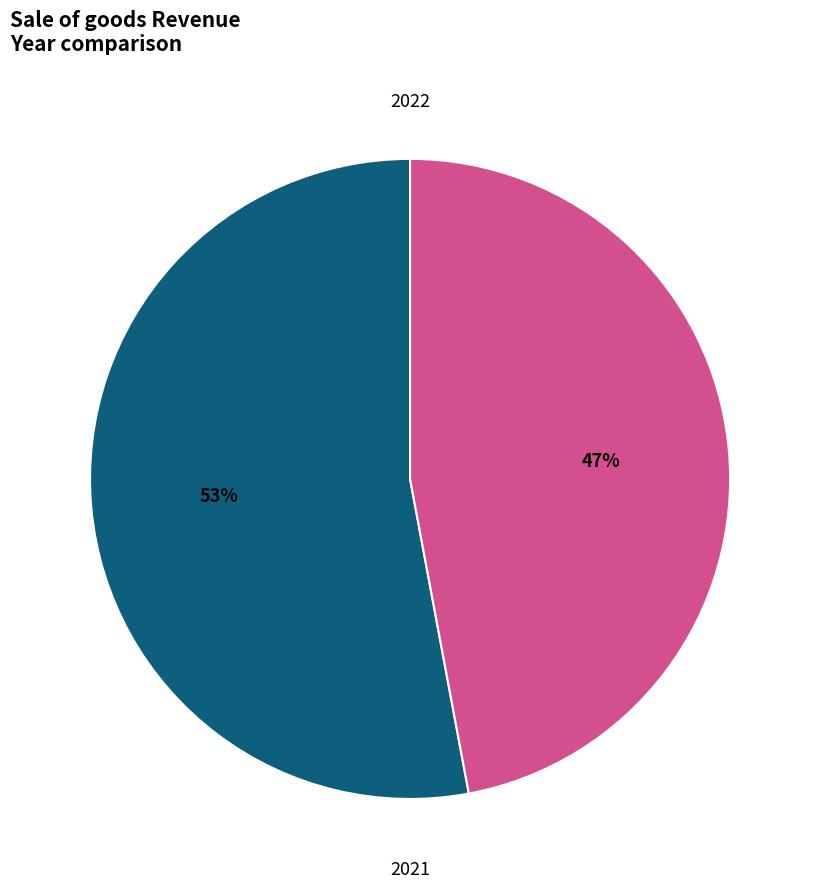

Is there any slice that represents more than half of the pie?

Yes